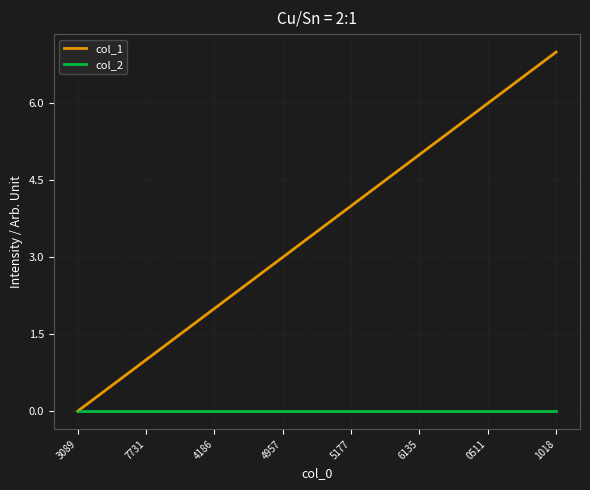

Rank the categories by col_1 value from lowest to highest.

3089, 7731, 4186, 4957, 5177, 6135, 0511, 1018